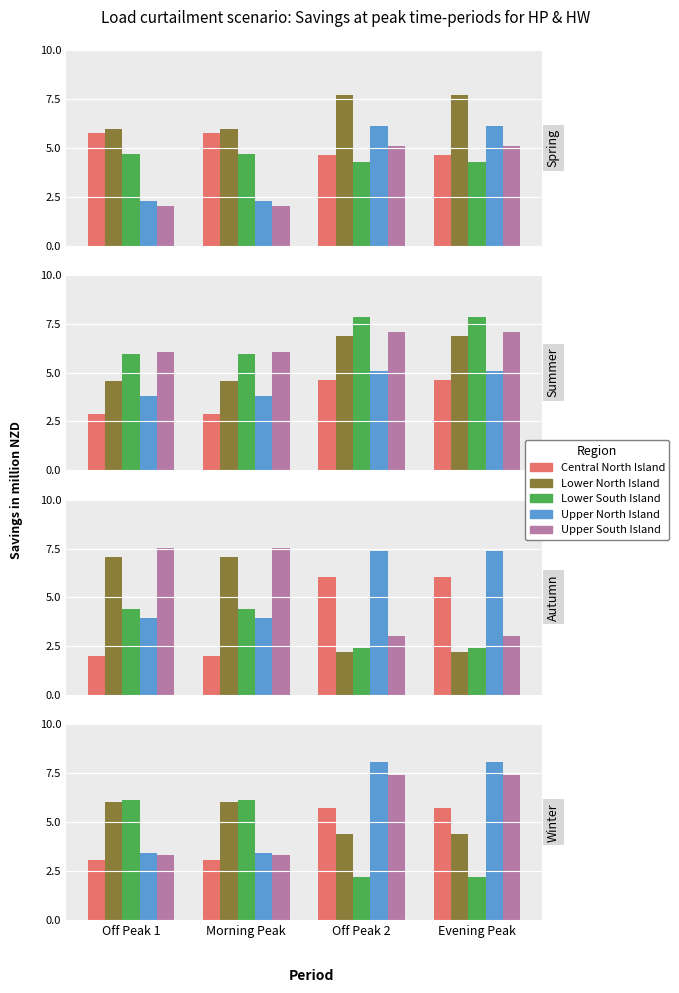

What position from the right is Off Peak 1?

4